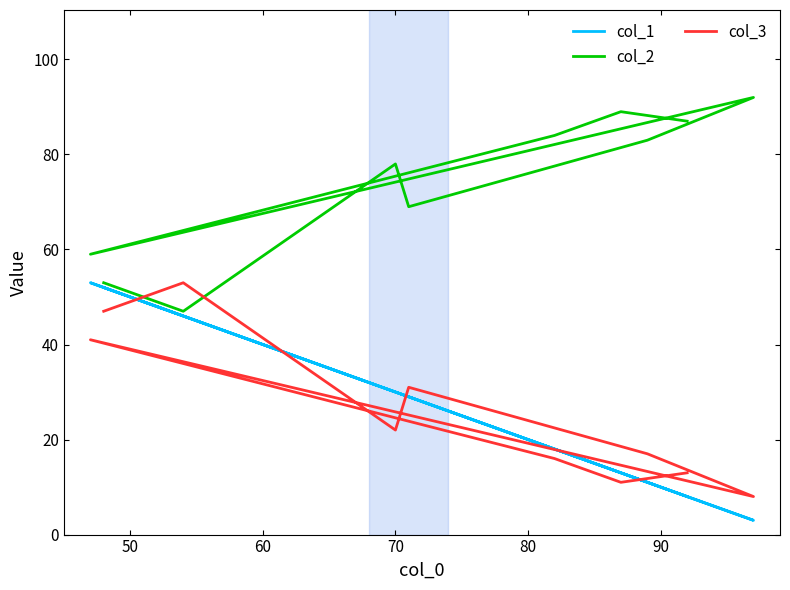

At how many categories does at least one series exceed 31?

10